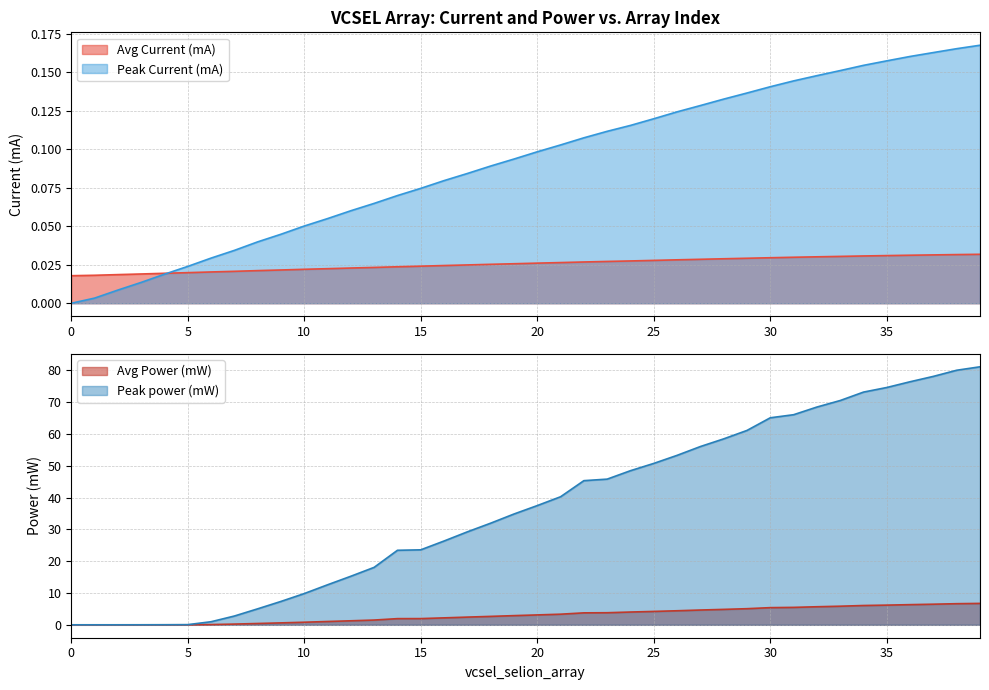

Which has a higher value, 7 or 11?

11